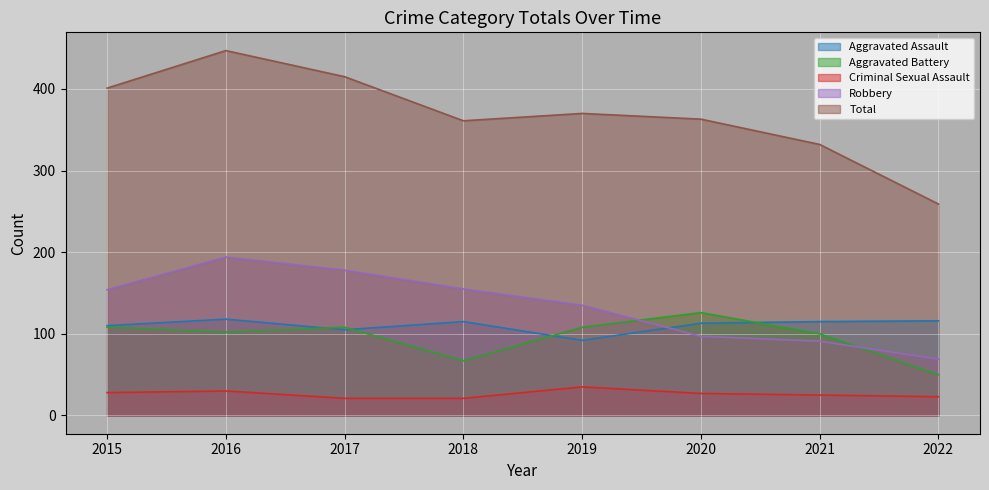

What is the total value across all series at 2022?

517